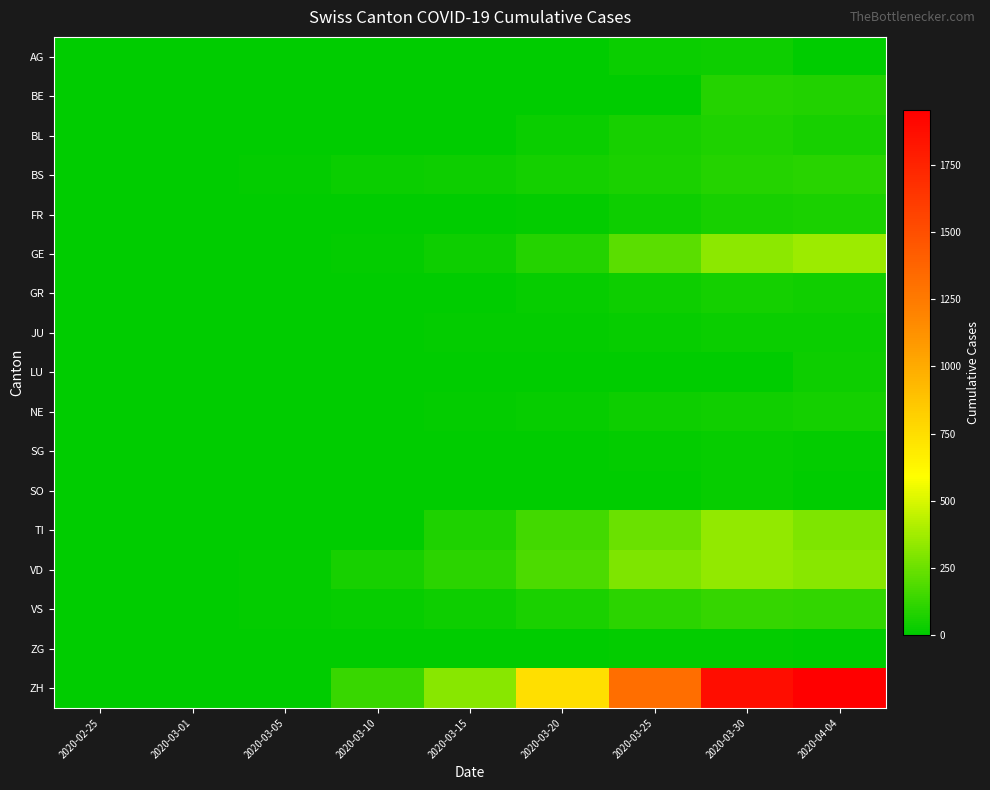

Which has a higher value, 2020-03-10 or 2020-04-04?

2020-03-10